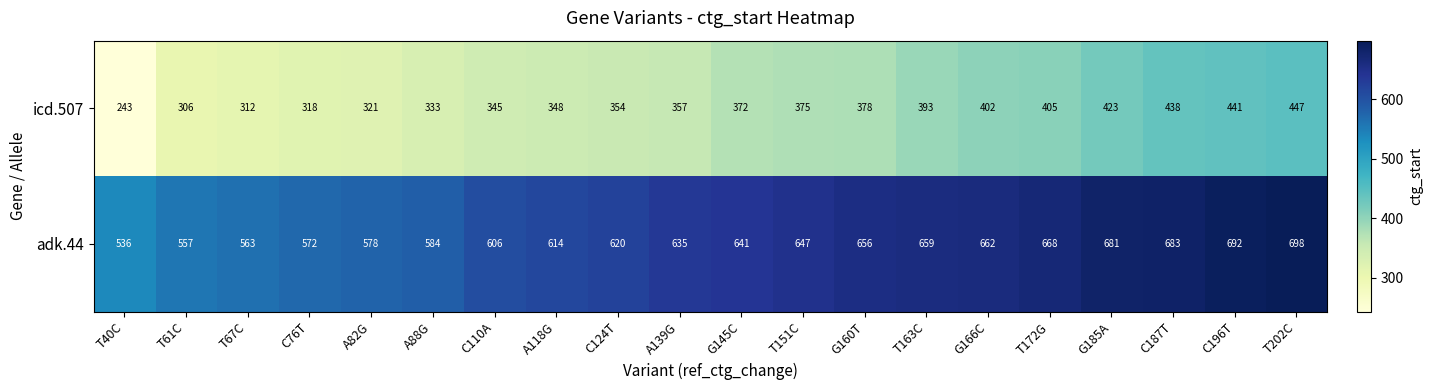

Rank the series at T202C from highest to lowest value.

adk.44, icd.507